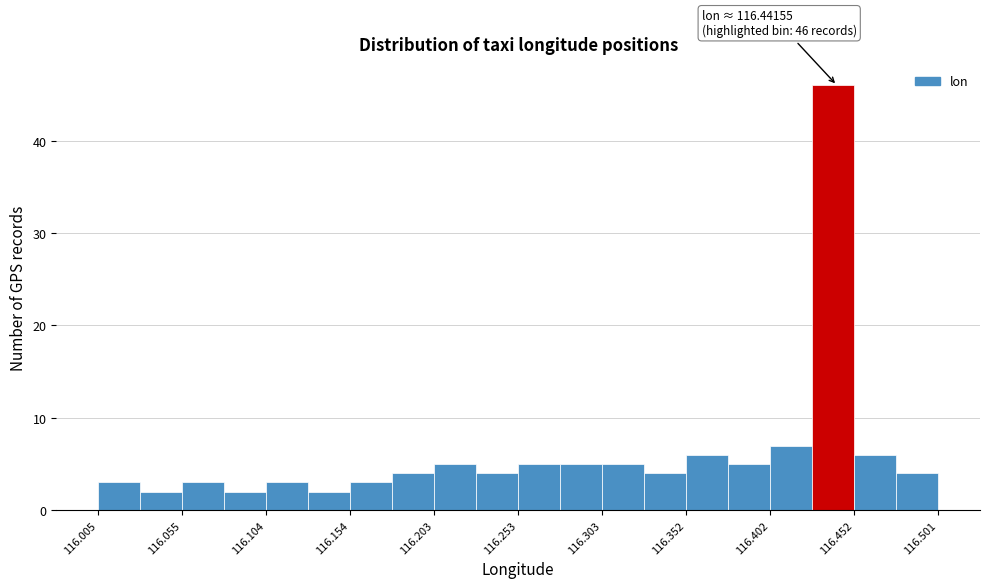

Which range on the x-axis has the tallest bar?

116.425 to 116.450